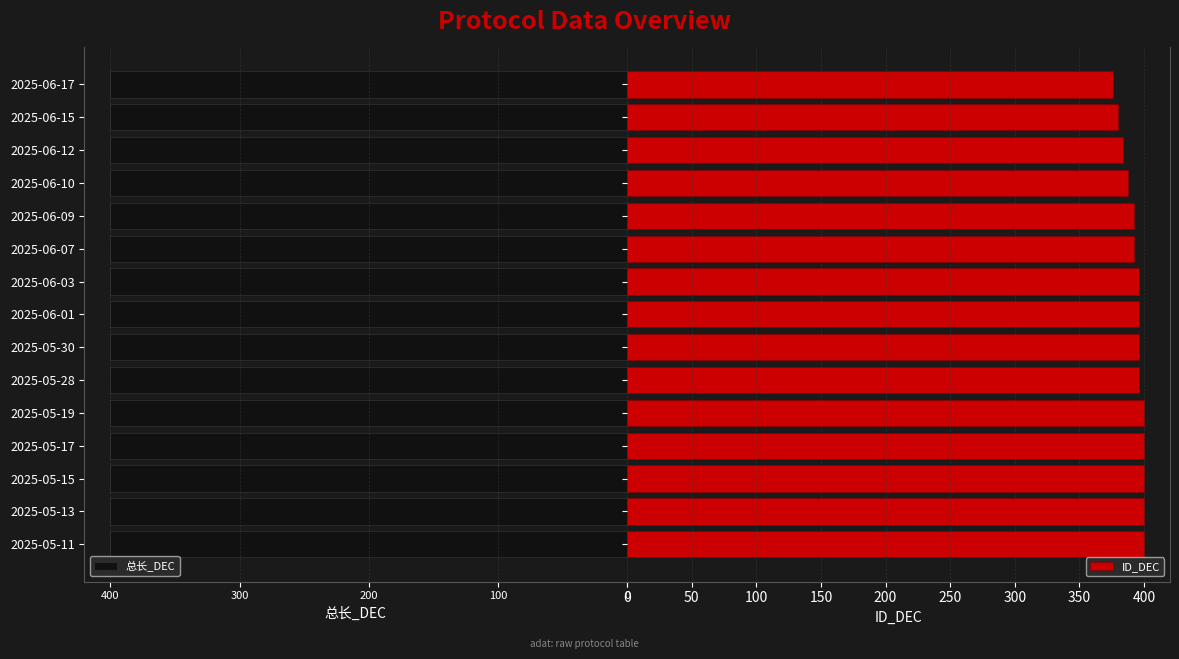

What position from the left is 200?

3